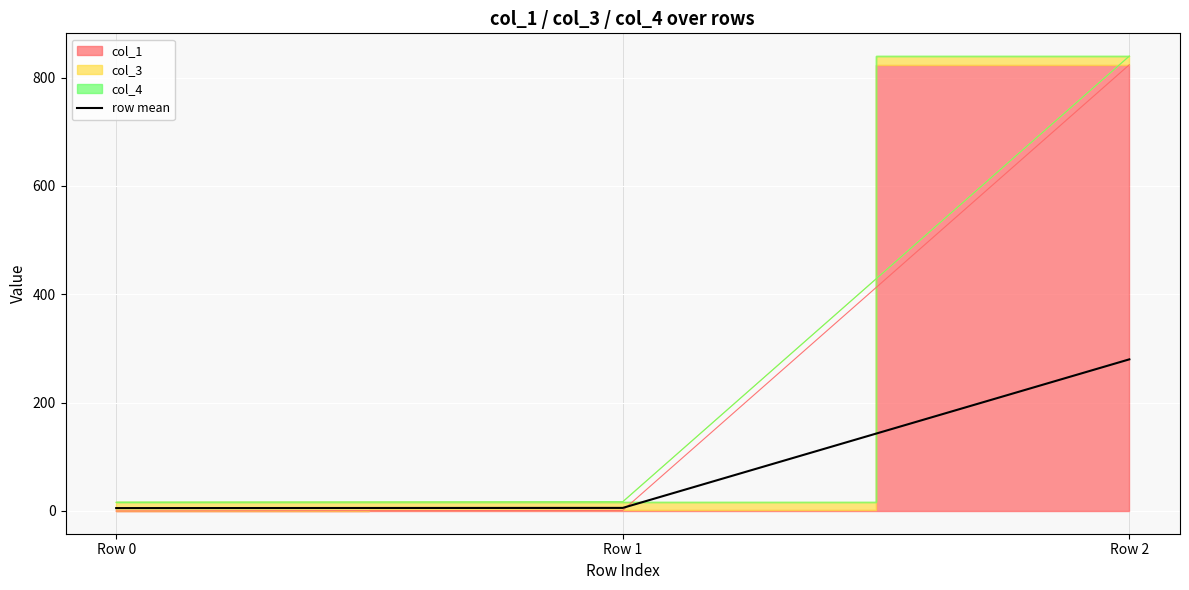

Between Row 0 and Row 2, which is larger?

Row 2